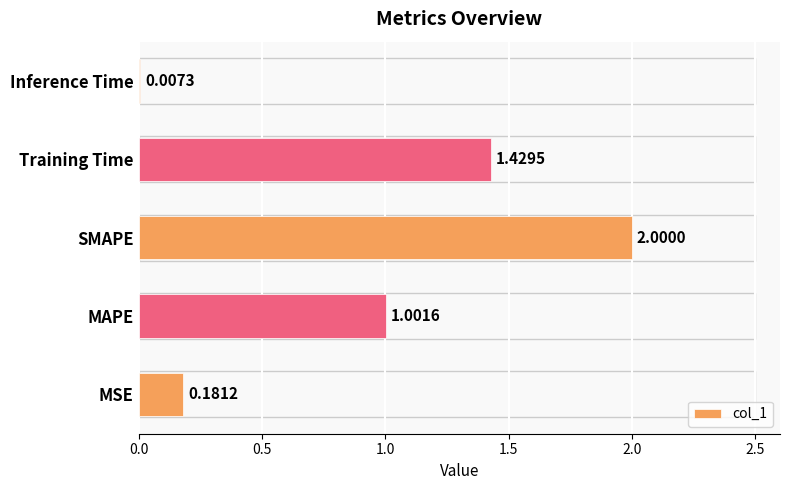

At which label is the value closest to 1?

MAPE